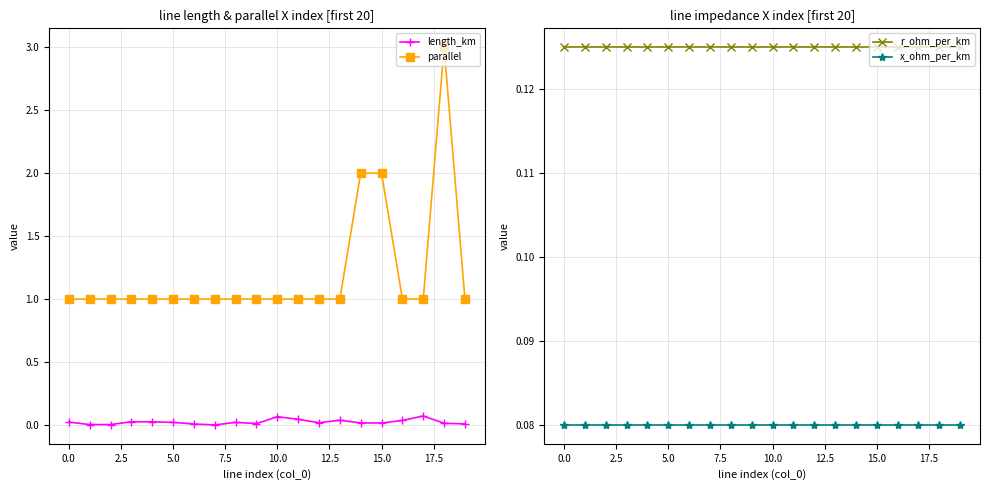

What is the sum of the parallel values at 5.0 and 10.0?

2.0